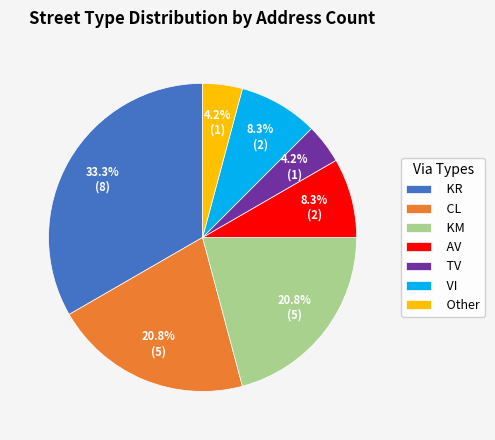

What is the total percentage of TV and VI?

12.5%